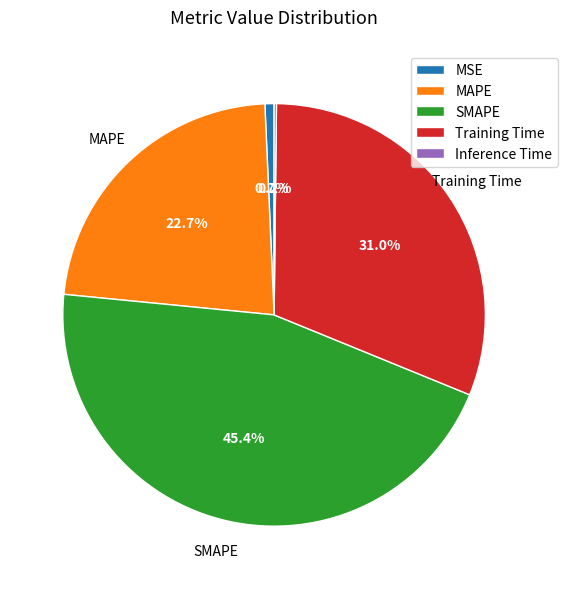

Is there a majority slice in this chart?

No